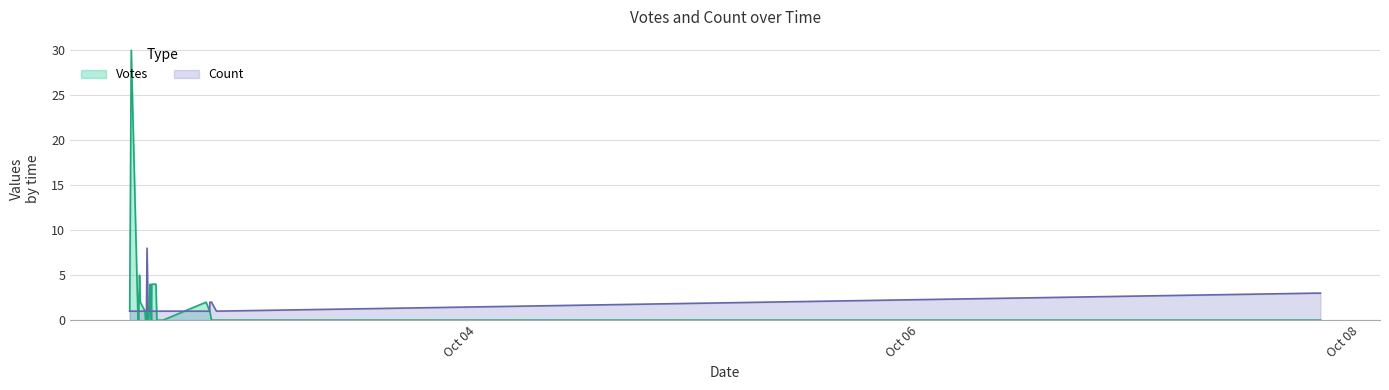

The value at 2019-10-07 18:59 is 2. True or false?

False